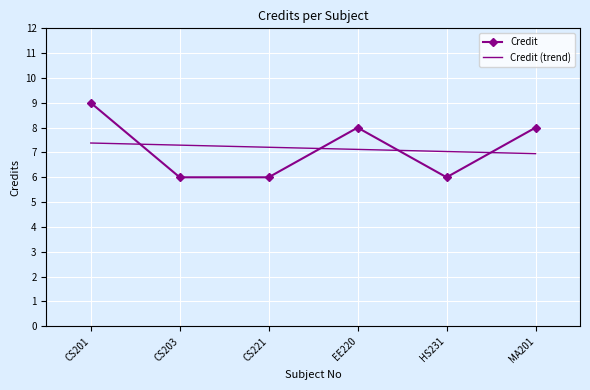

Reading left to right, list all the values displayed in this chart.

Credit: CS201=9.0	CS203=6.0	CS221=6.0	EE220=8.0	HS231=6.0	MA201=8.0
Credit (trend): CS201=7.4	CS203=7.3	CS221=7.2	EE220=7.1	HS231=7.0	MA201=7.0